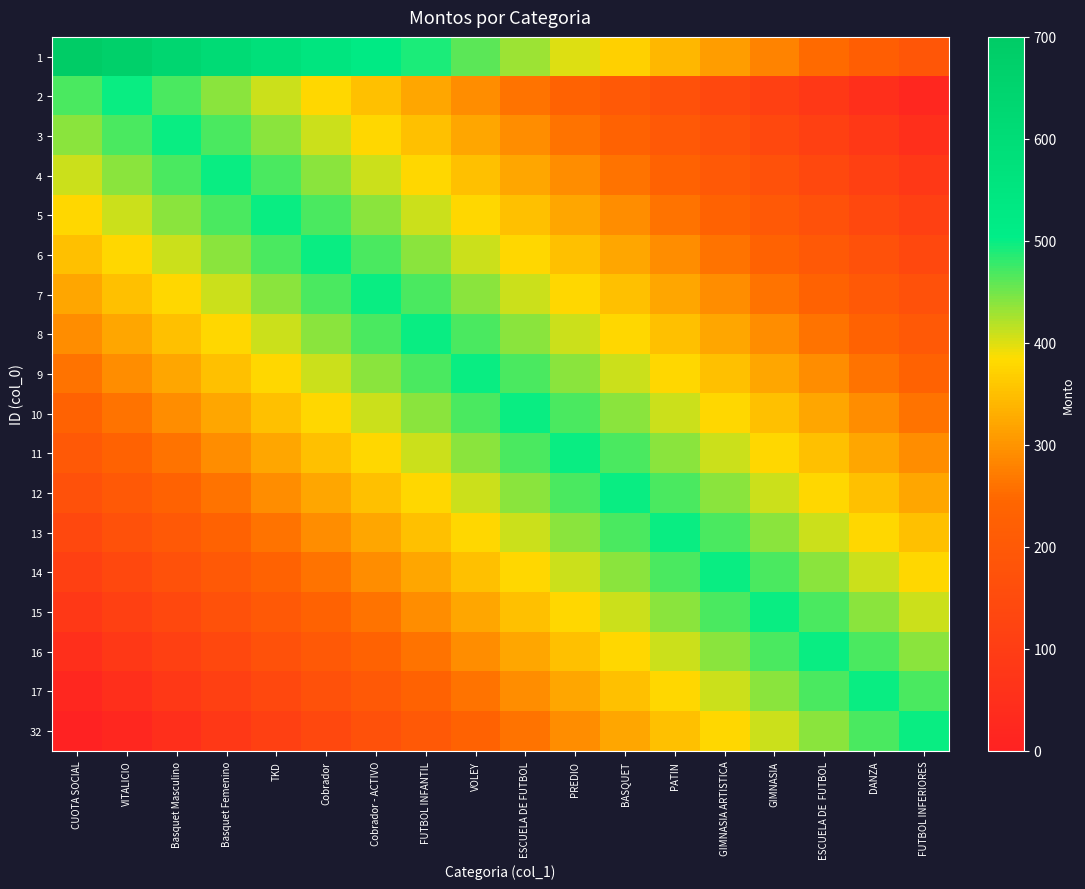

How many data points does each series have?

18